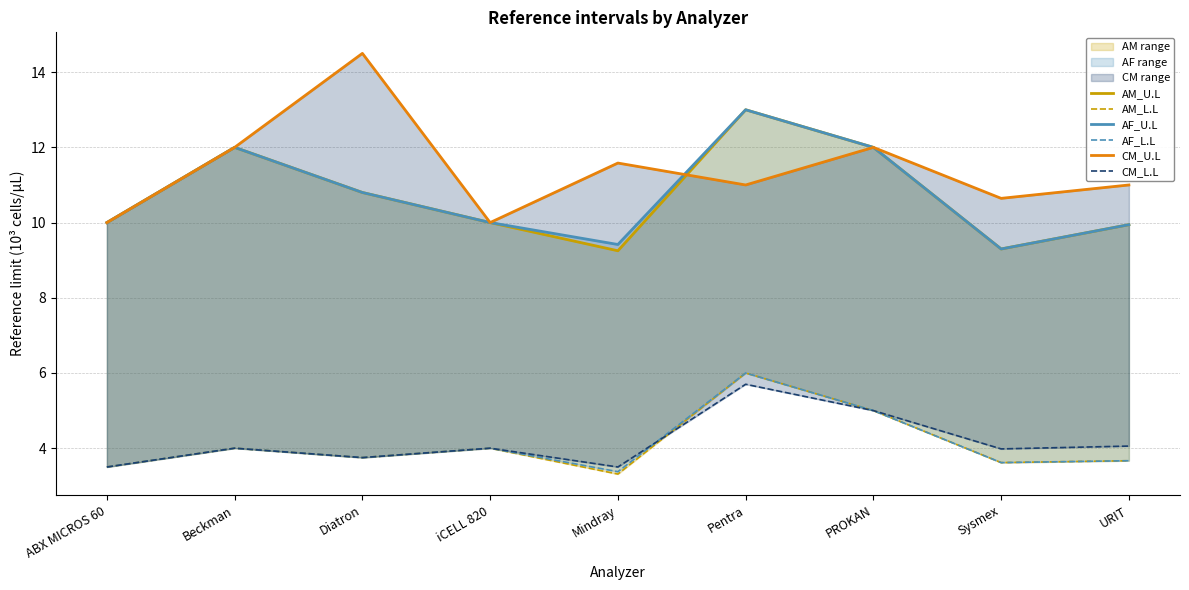

Is the value of AM_L.L at iCELL 820 greater than the value of CM_U.L at Mindray?

No